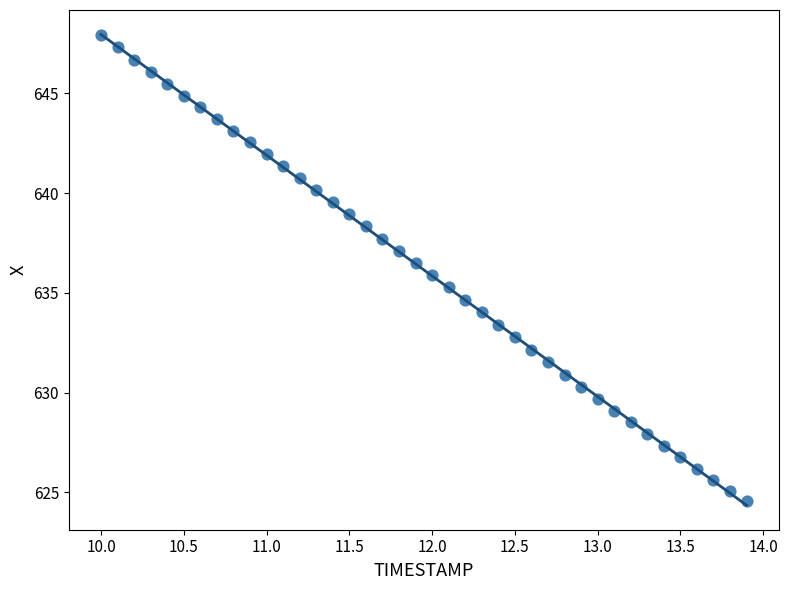

What is the range of X values (max minus min)?

3.9